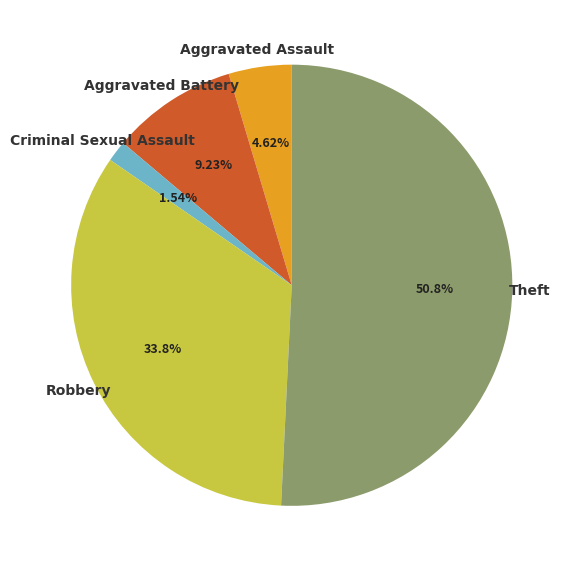

Is Aggravated Battery the majority of the pie?

No